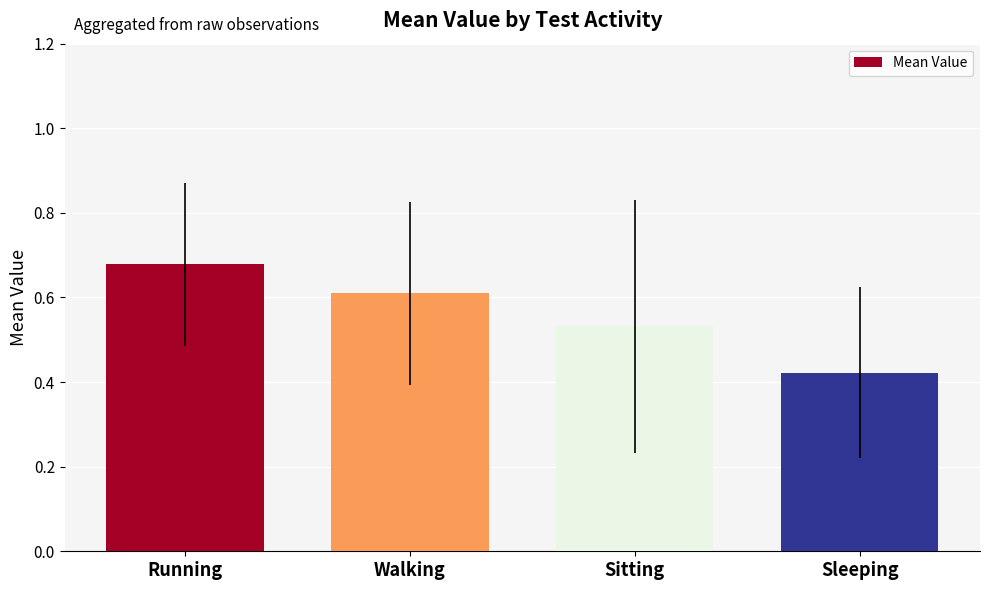

Is it true that the value at Sleeping is 0.3?

False